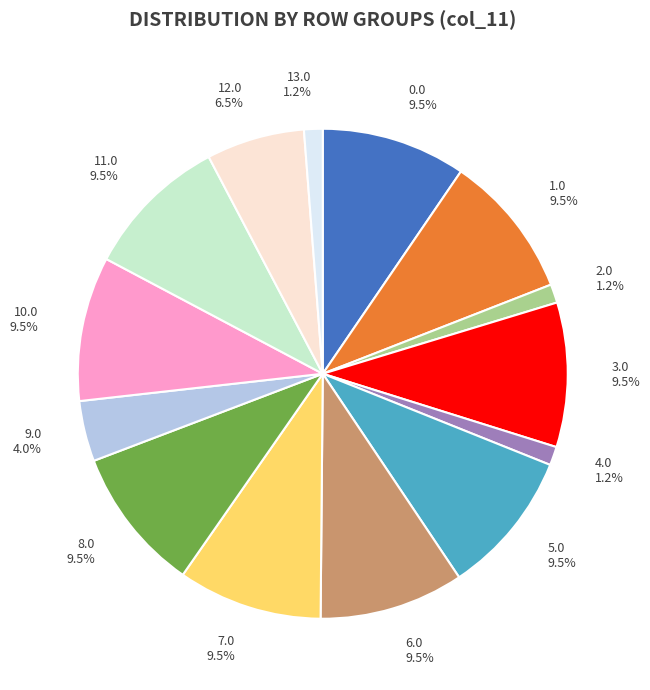

Does 3.0 represent more than half of the total?

No